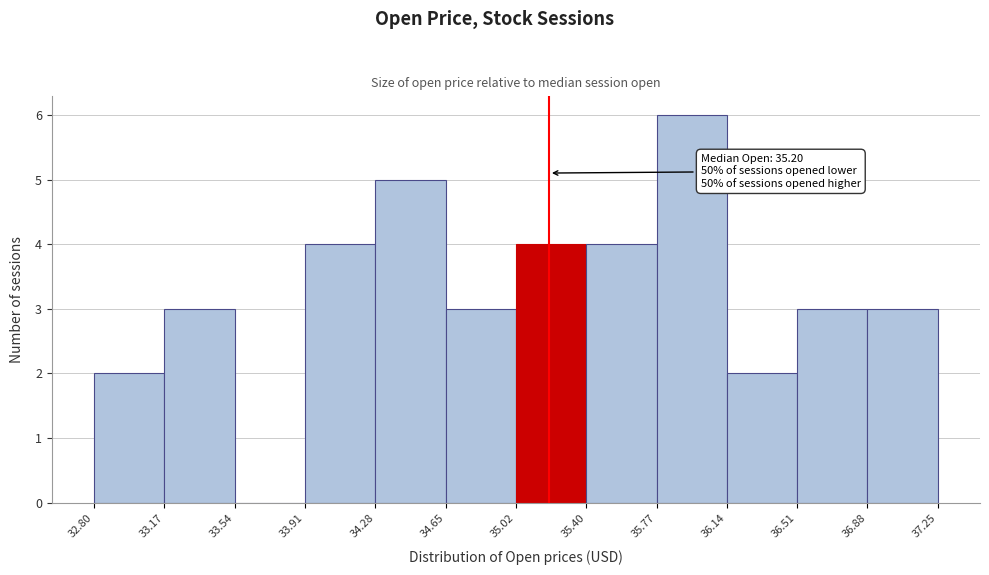

Which range on the x-axis has the tallest bar?

35.77 to 36.14